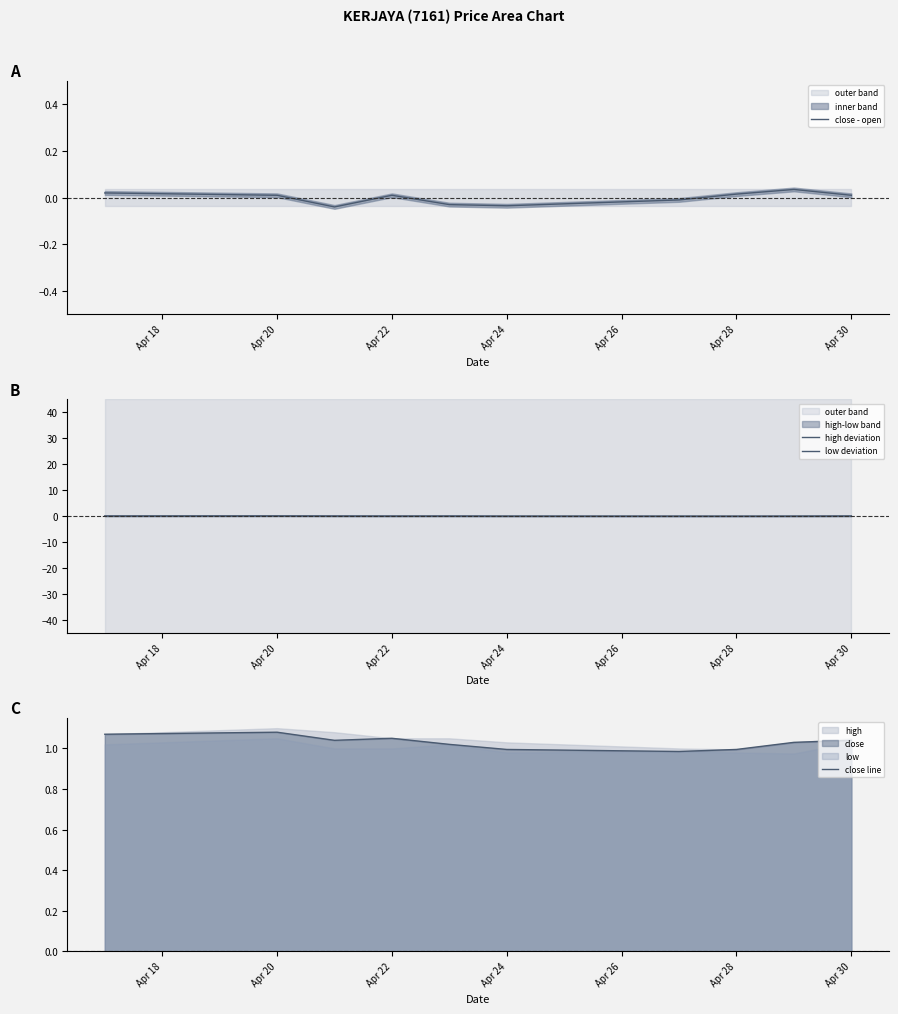

Which category has the highest value across all series?

Apr 20